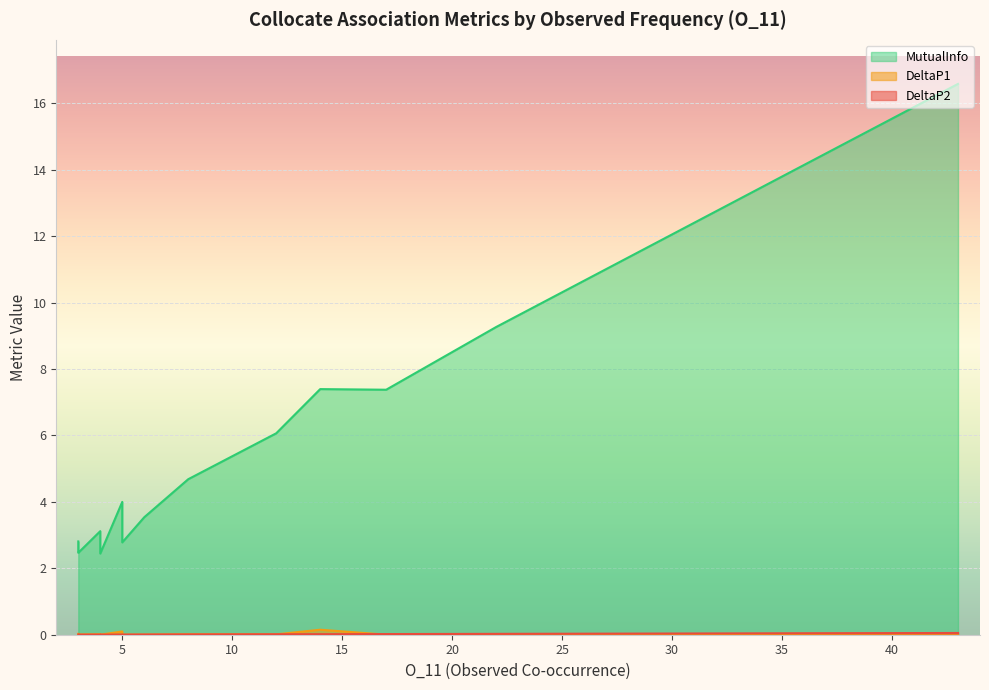

True or false: DeltaP1 and MutualInfo cross at least once.

False